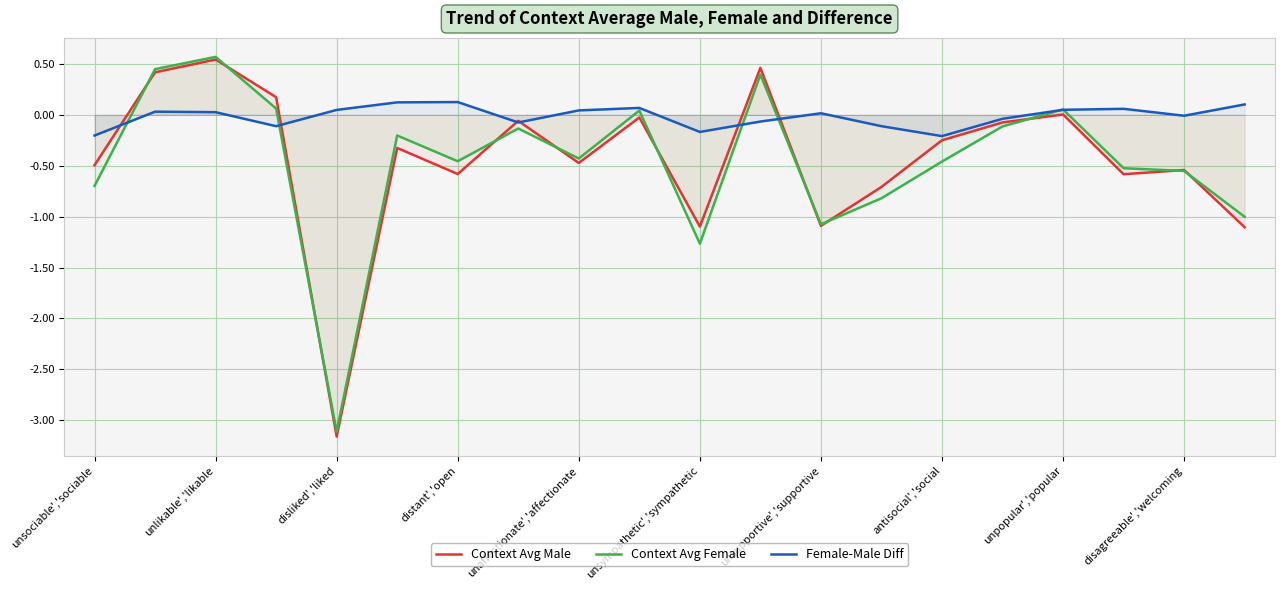

What is the highest value of the Female-Male Diff series?

0.1